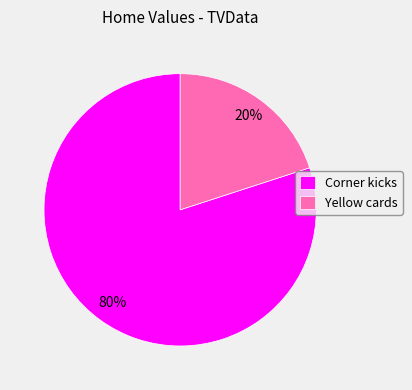

Count the number of slices in the pie.

2